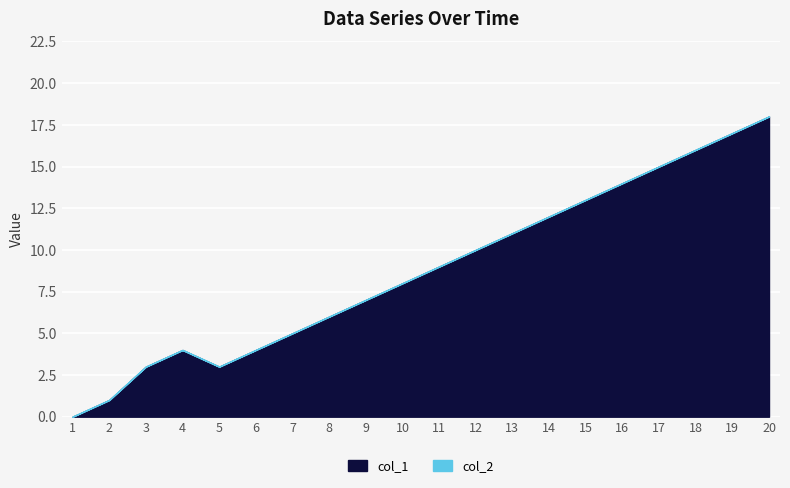

How many categories are shown in the chart?

20